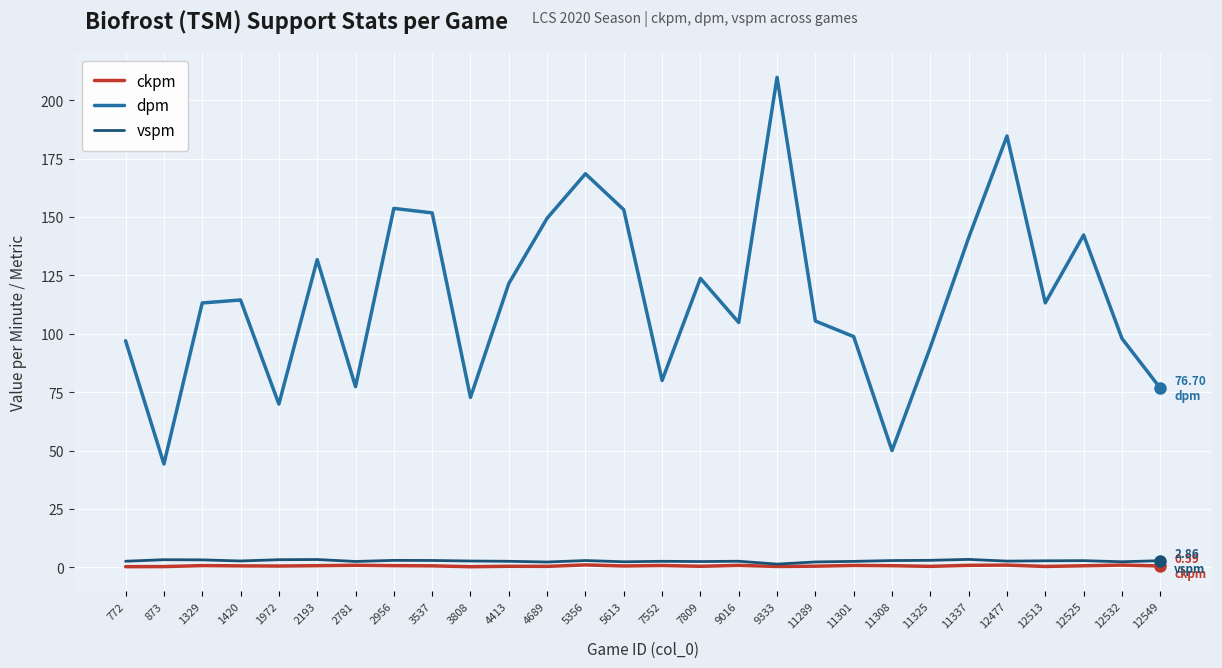

True or false: vspm and dpm intersect in this chart.

False